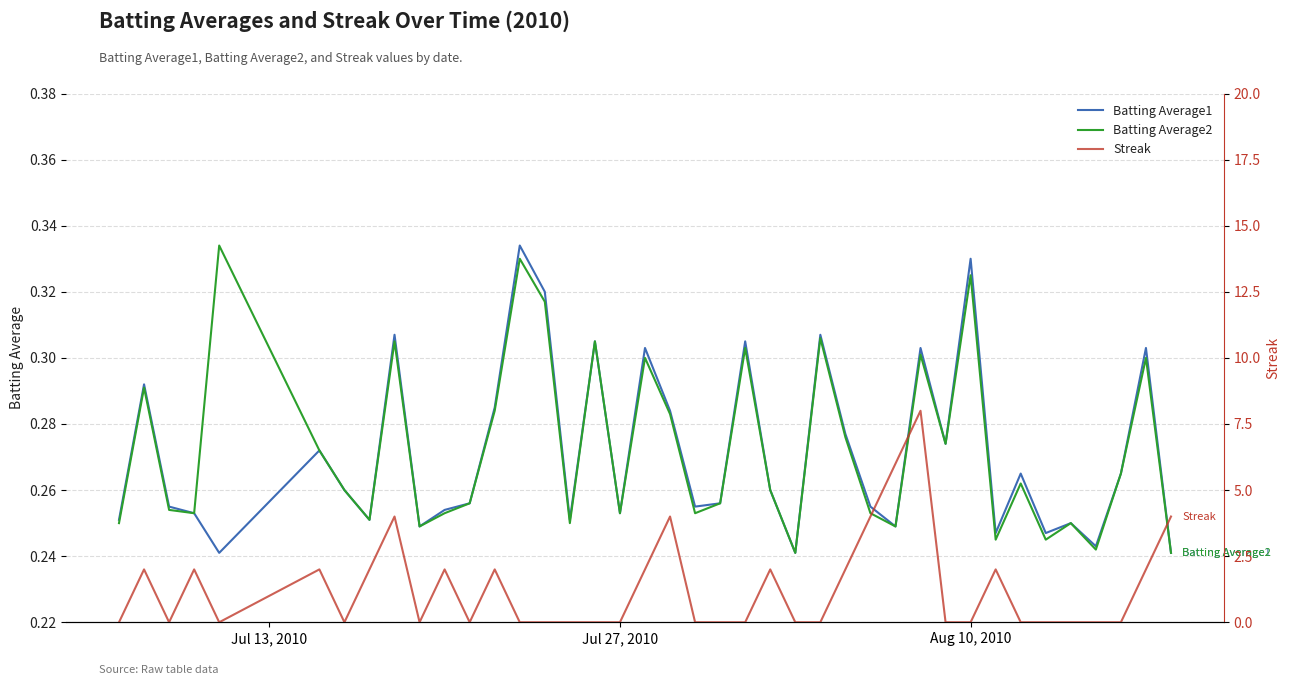

True or false: Batting Average2 has a value of 0.5 at Aug 10, 2010.

False